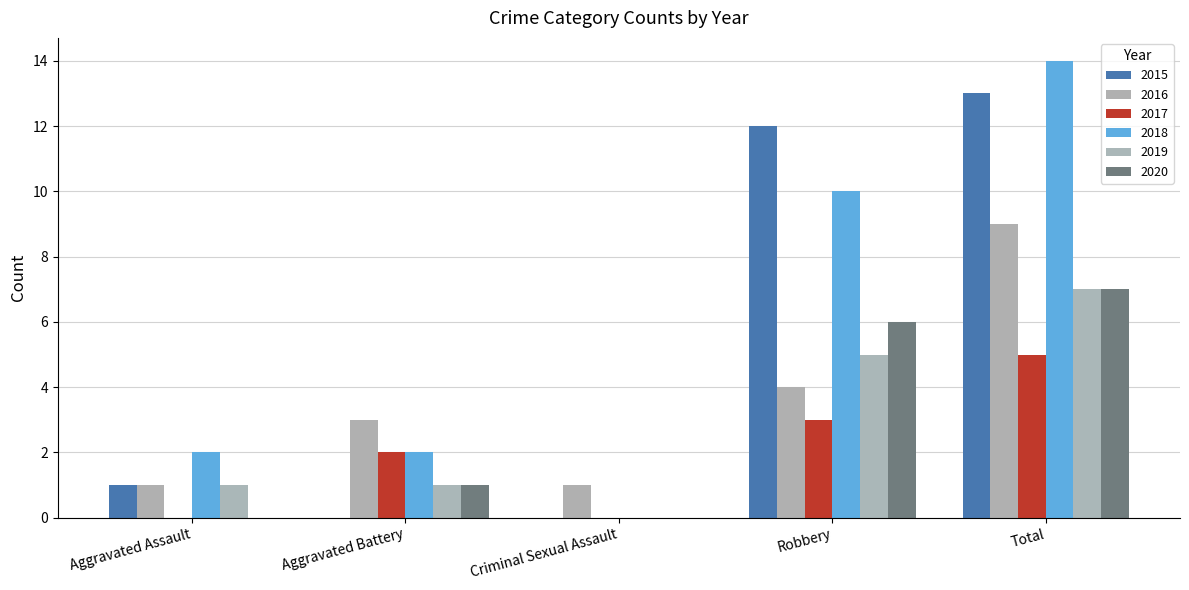

Is it true that 2017 equals 0 at Criminal Sexual Assault?

True